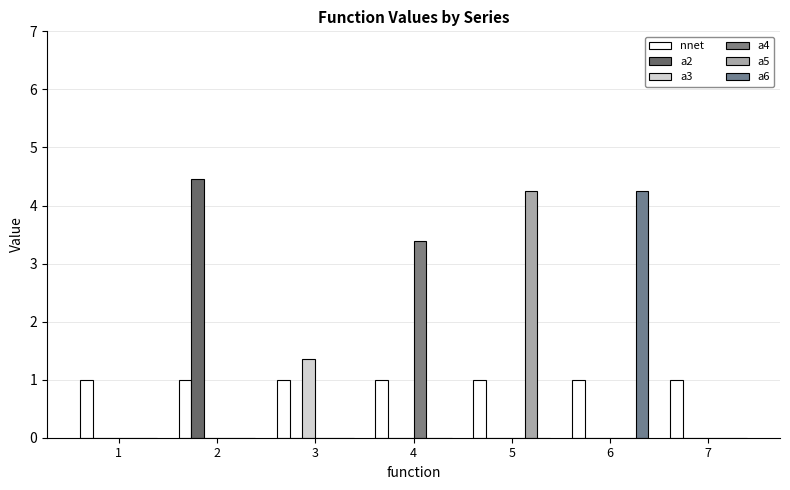

How many distinct data groups are displayed?

6